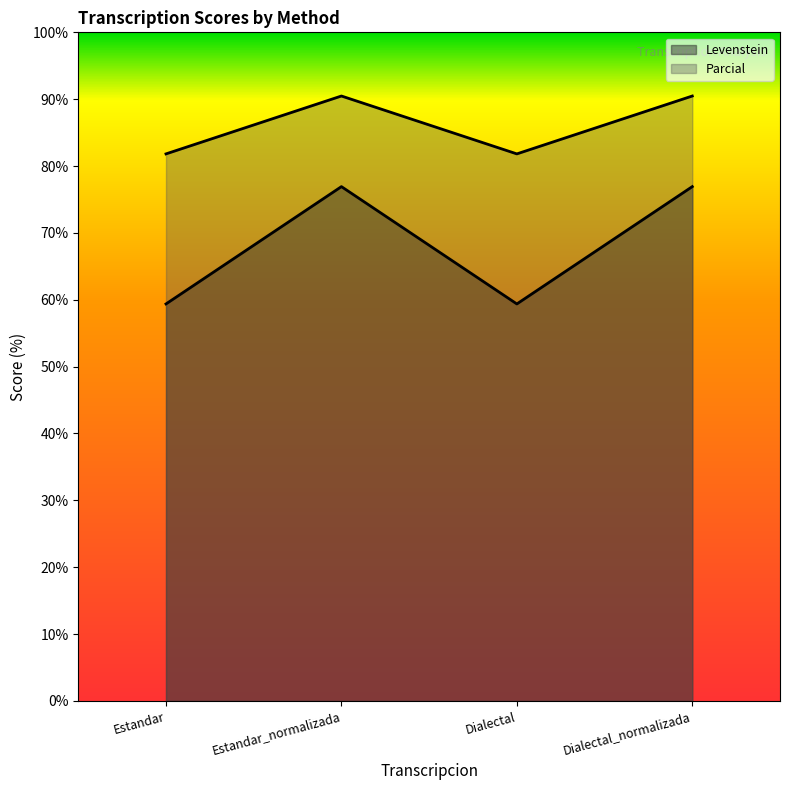

What is the lowest value of the Levenstein series?

59.4